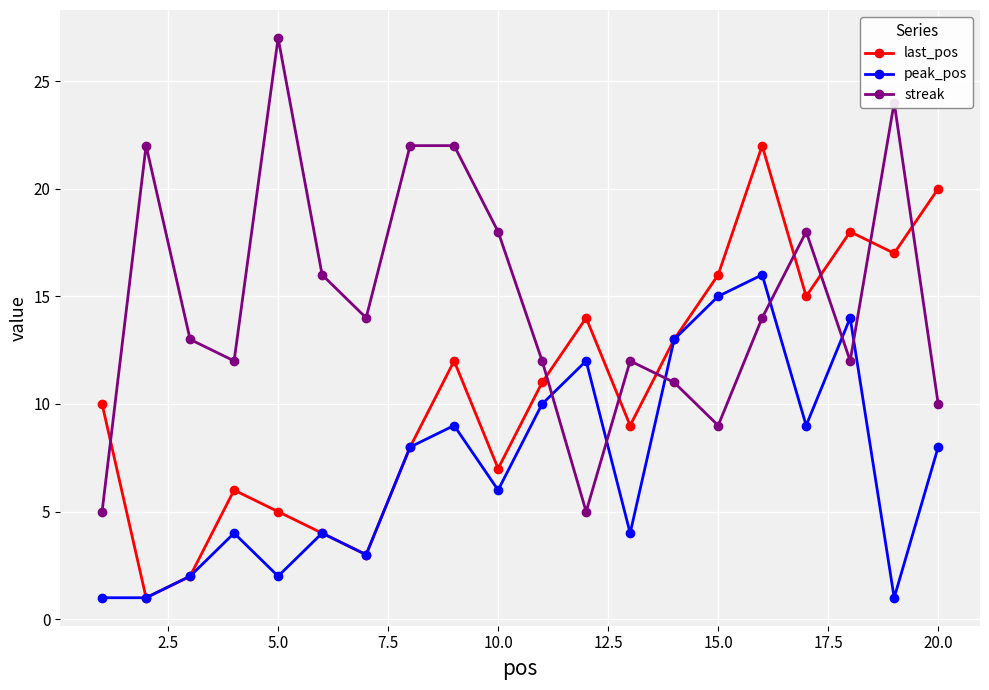

Does the chart have visible grid lines?

Yes